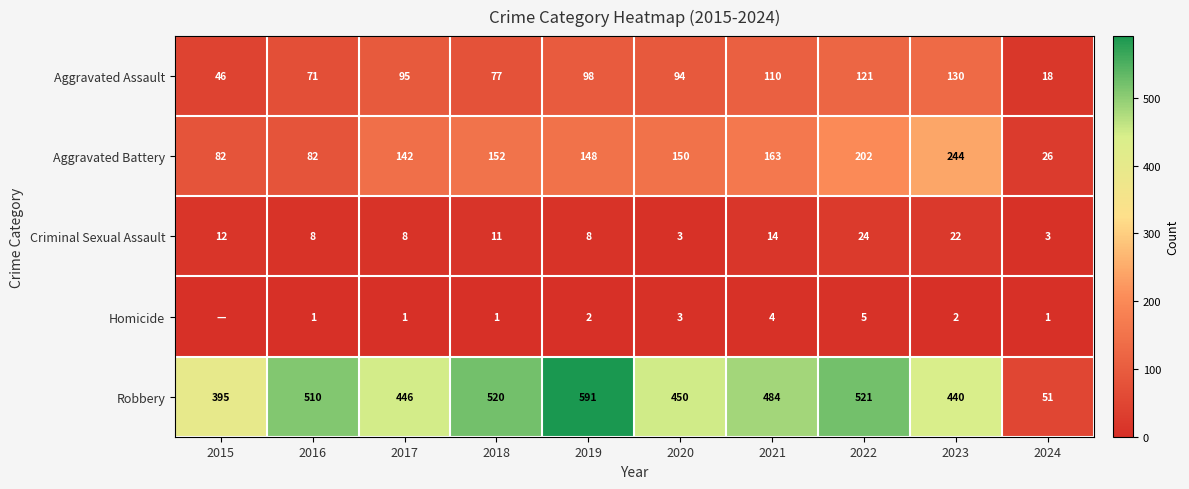

What is the total value across all series at 2023?

838